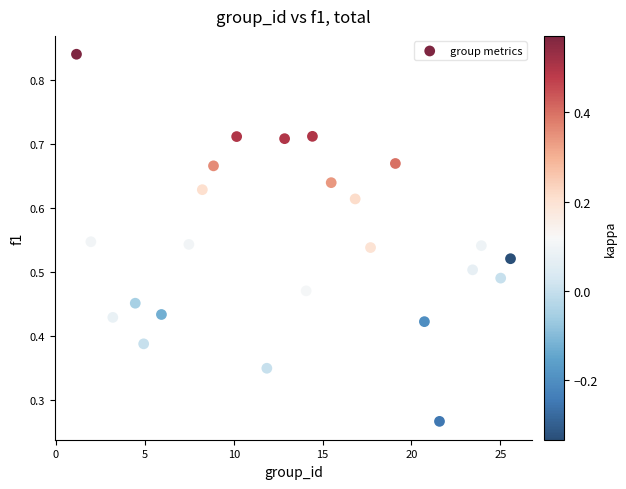

What is the range of X values (max minus min)?

24.4